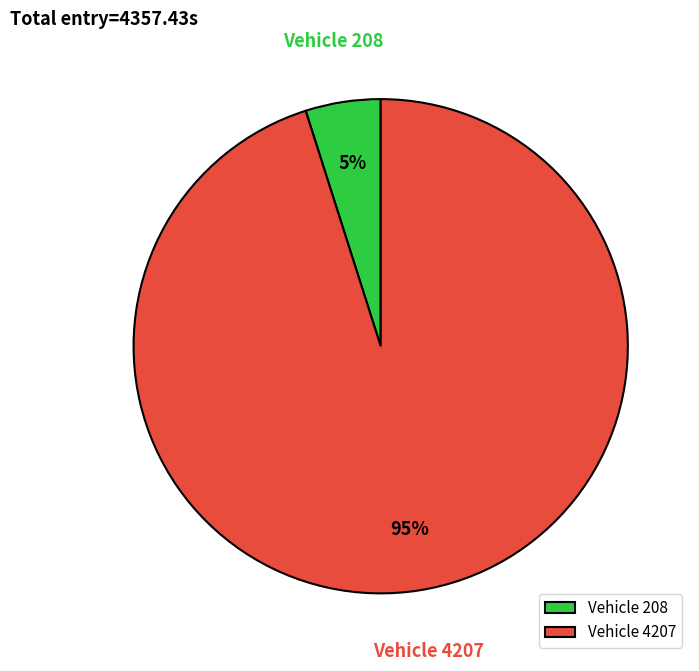

Which has a higher value, Vehicle 4207 or Vehicle 208?

Vehicle 4207